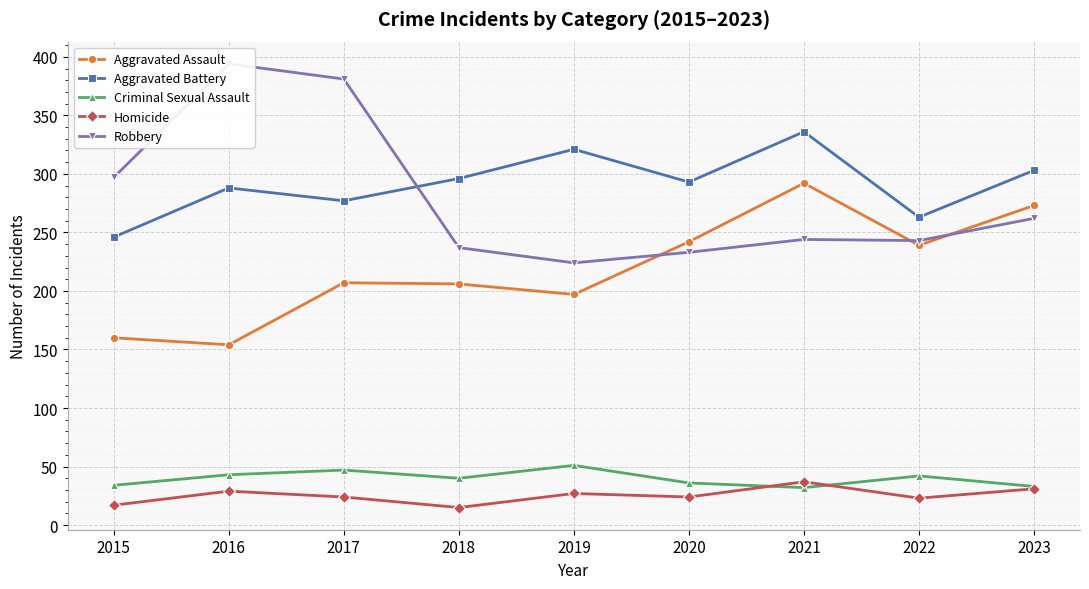

Rank the series by their maximum value, from lowest to highest.

Homicide, Criminal Sexual Assault, Aggravated Assault, Aggravated Battery, Robbery